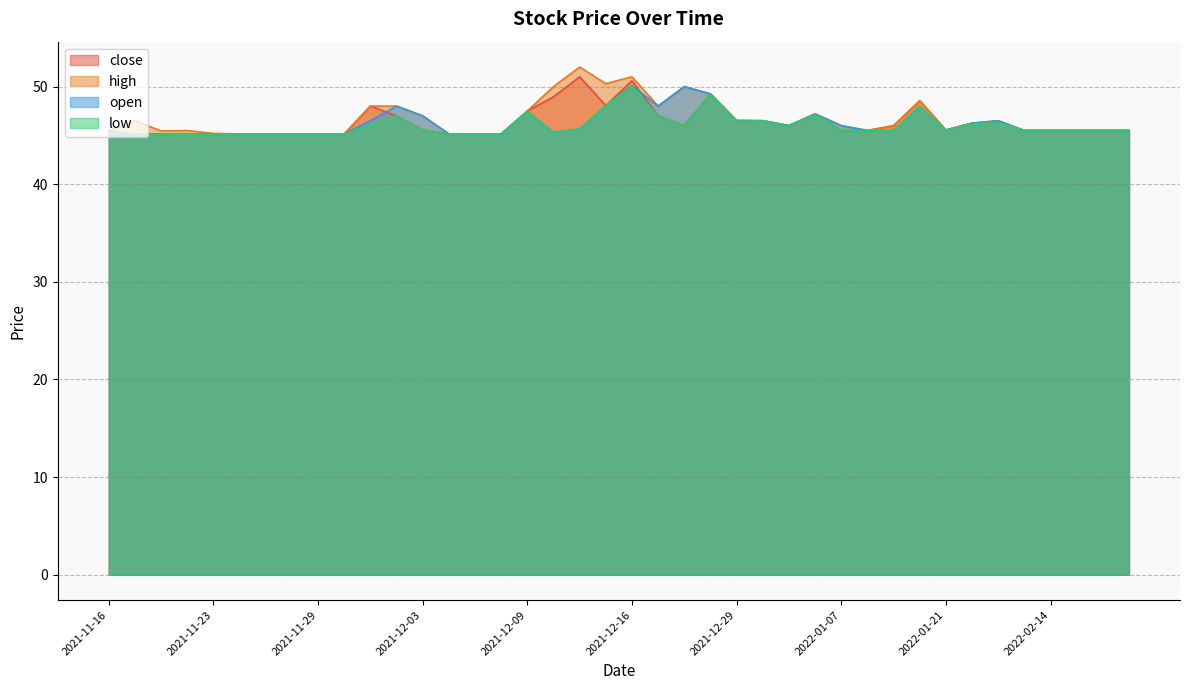

What is the approximate value of high at 2022-02-16?

45.5